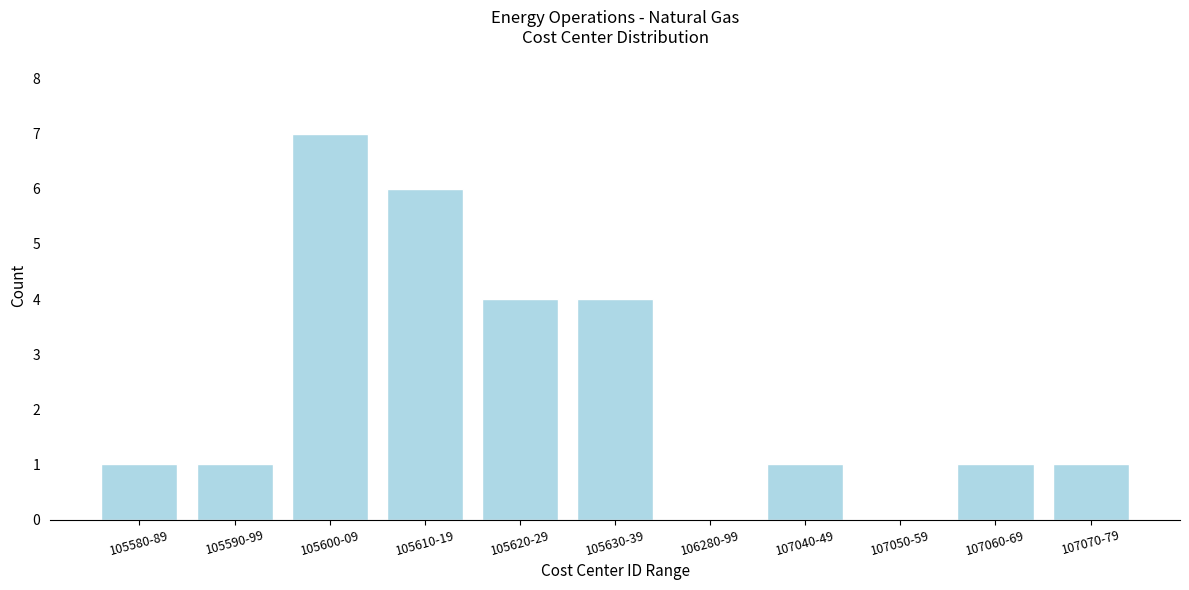

Reading left to right, transcribe all the data shown in this chart.

105580-89=1	105590-99=1	105600-09=7	105610-19=6	105620-29=4	105630-39=4	106280-99=0	107040-49=1	107050-59=0	107060-69=1	107070-79=1